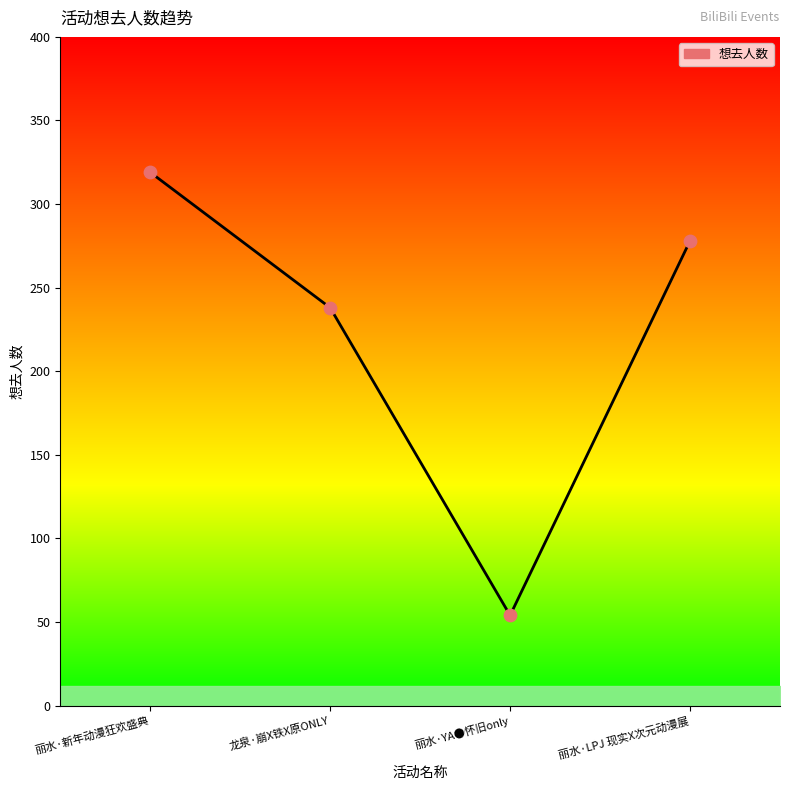

Between 丽水·新年动漫狂欢盛典 and 丽水·LPJ 现实X次元动漫展, which is larger?

丽水·新年动漫狂欢盛典